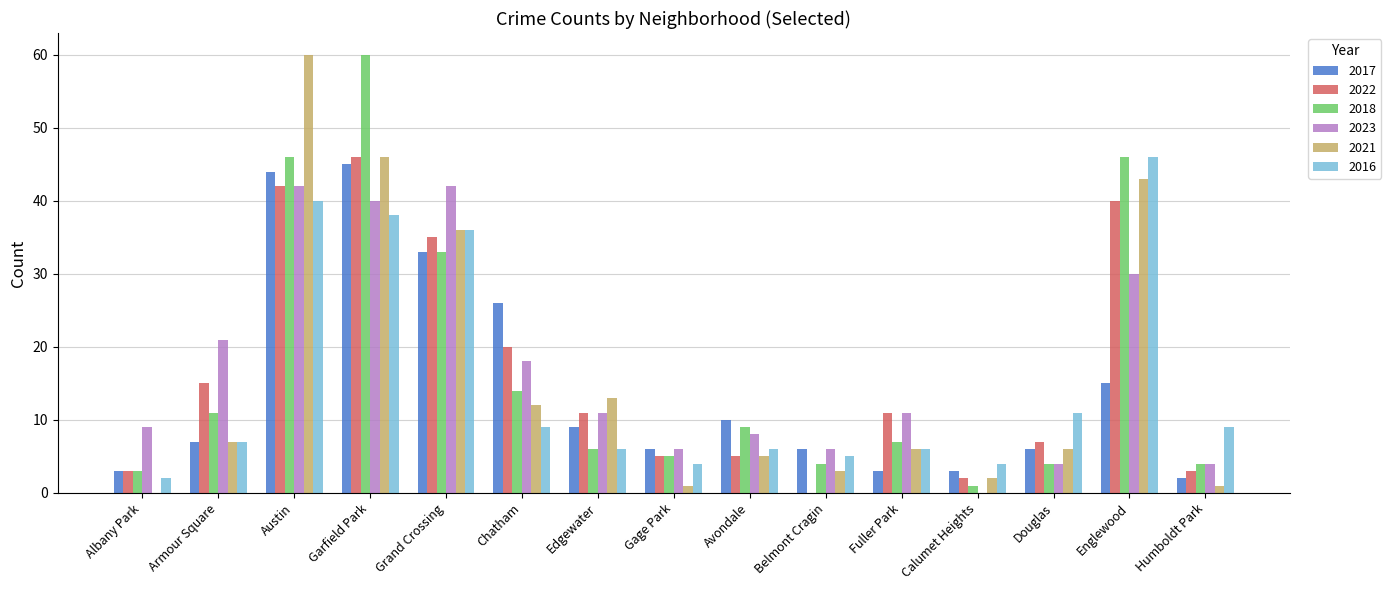

Between Austin and Grand Crossing, which series saw the biggest shift?

2021